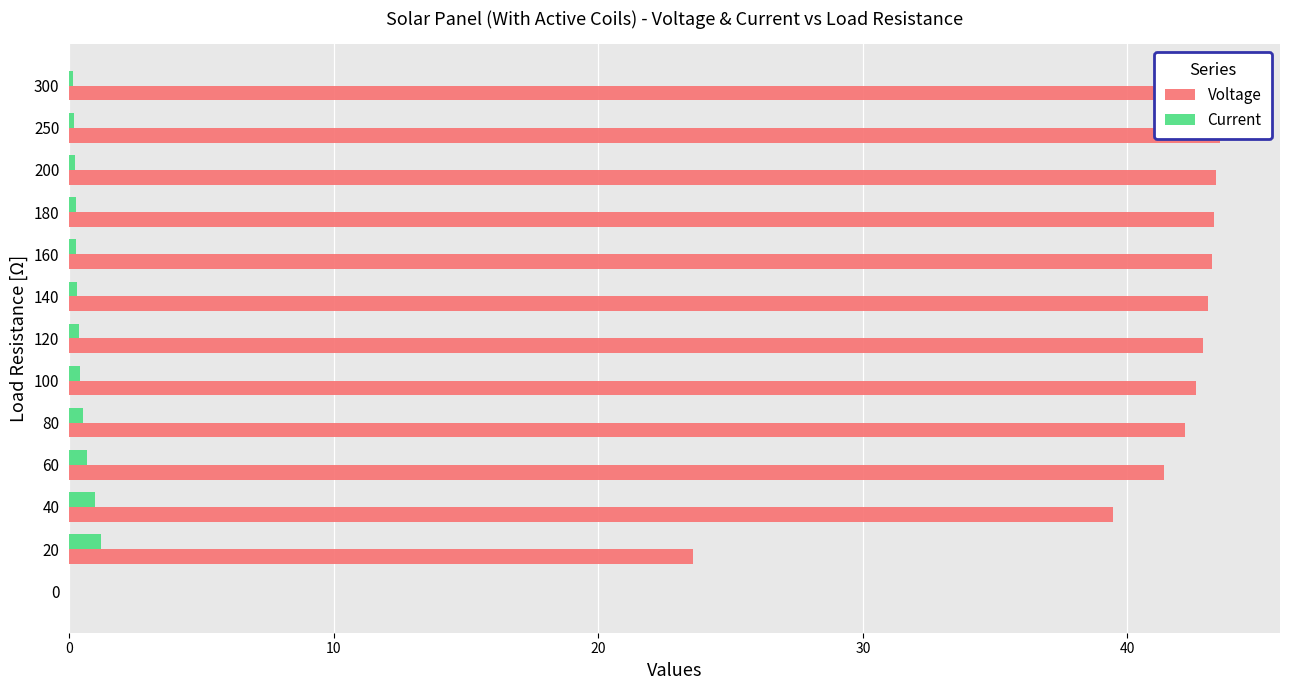

What is the sum of all Current values?

5.5